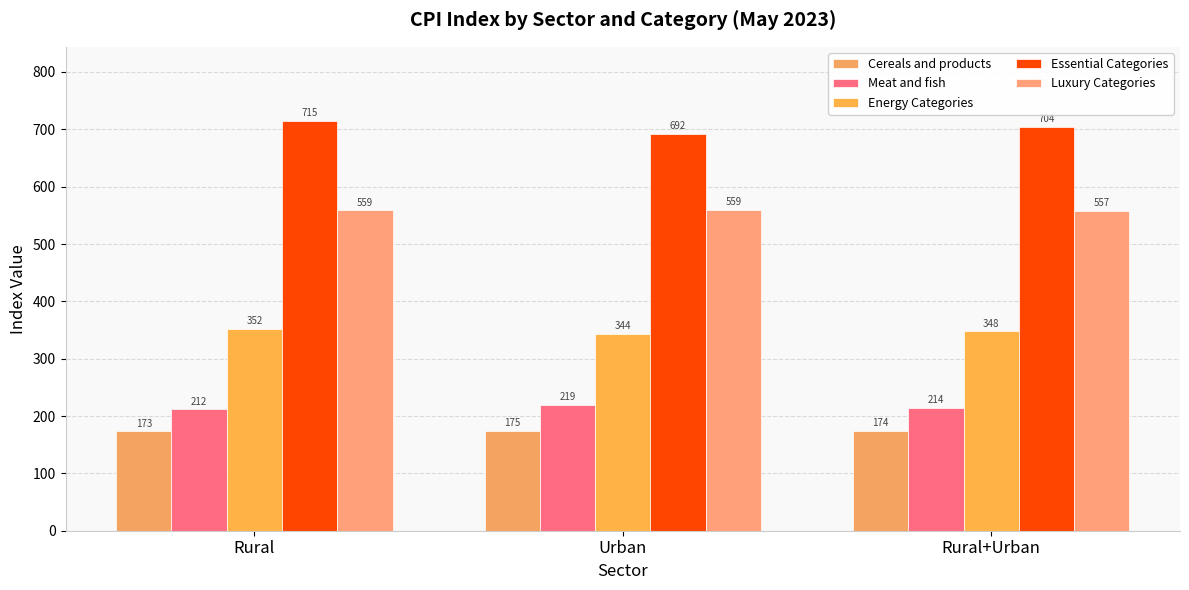

What position from the right is Urban?

2